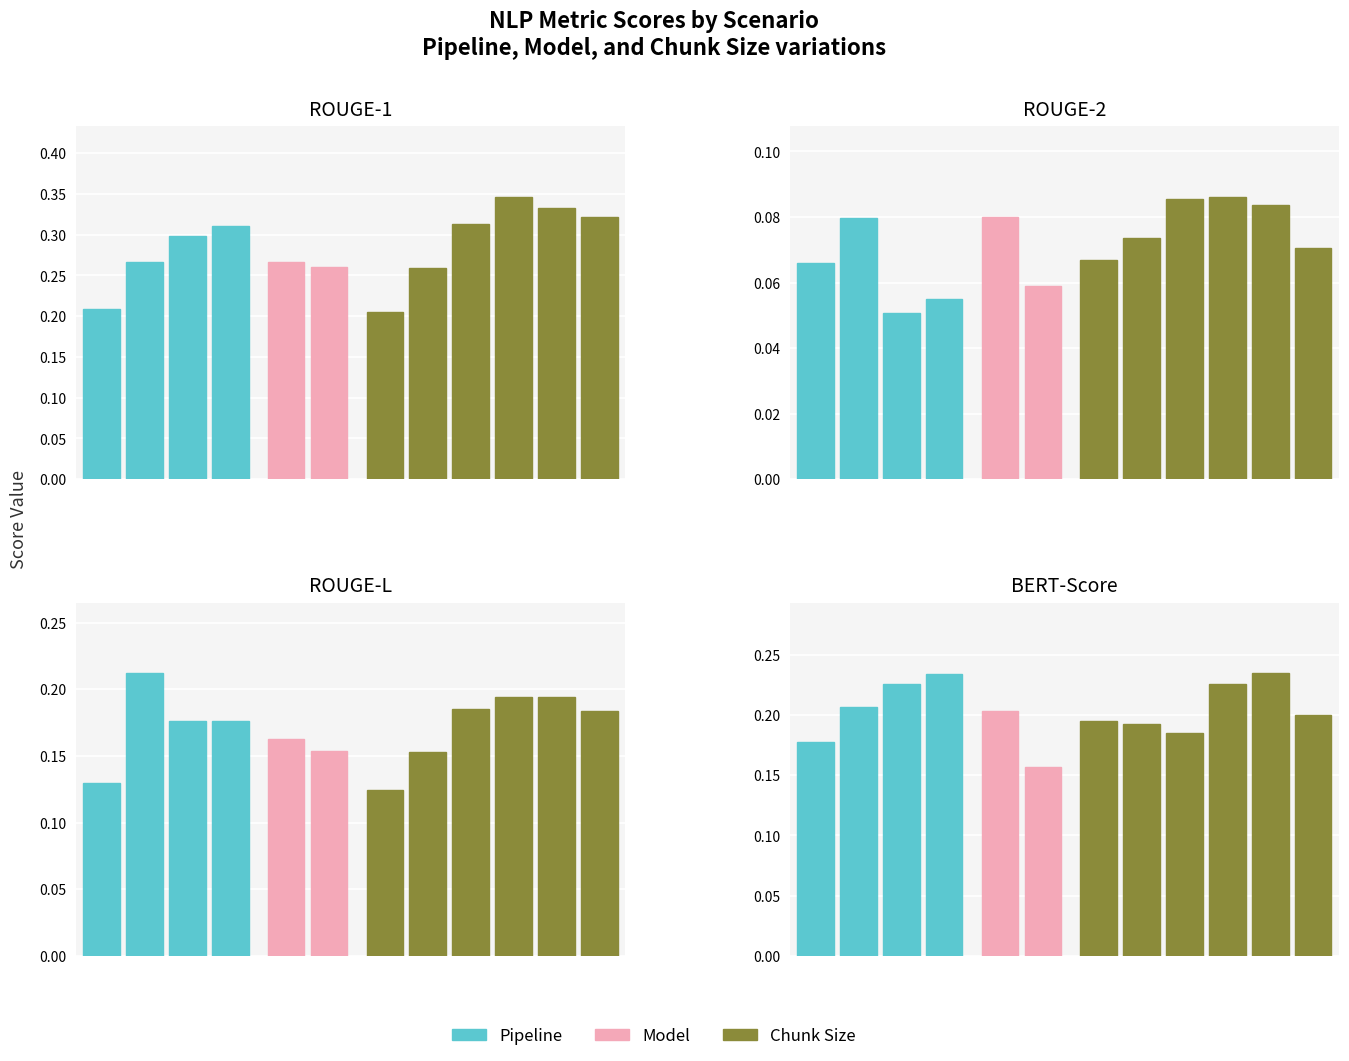

Reading right to left, extract all data points from this chart.

ROUGE-1: 0.3	0.3	0.3	0.3	0.3	0.2	0.3	0.3	0.3	0.3	0.3	0.2
ROUGE-2: 0.1	0.1	0.1	0.1	0.1	0.1	0.1	0.1	0.1	0.1	0.1	0.1
ROUGE-L: 0.2	0.2	0.2	0.2	0.2	0.1	0.2	0.2	0.2	0.2	0.2	0.1
BERT-Score: 0.2	0.2	0.2	0.2	0.2	0.2	0.2	0.2	0.2	0.2	0.2	0.2